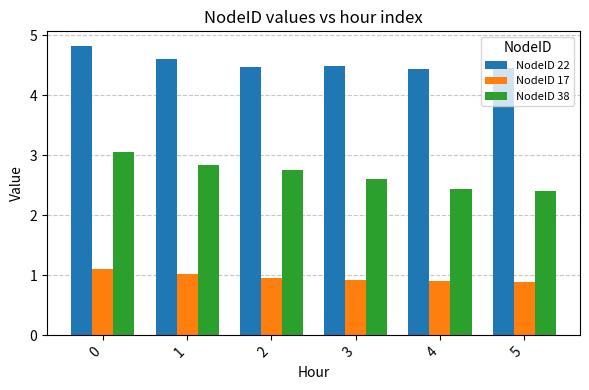

What is the spread (max minus min) of values at 1?

3.6